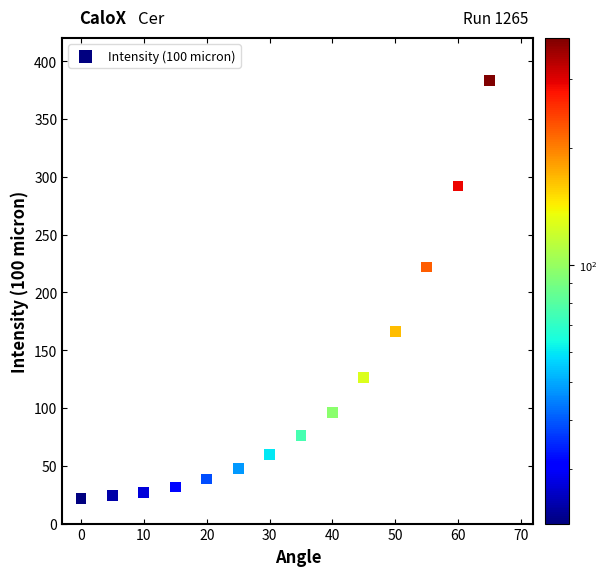

What Y value in the scatter plot is closest to 202?

222.0